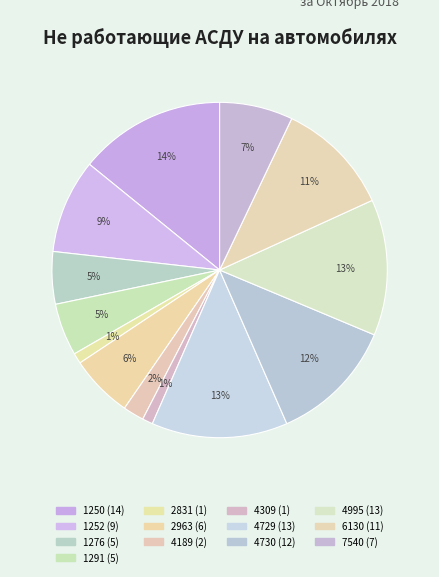

Do 1250 and 4189 together represent more than half of the pie?

No